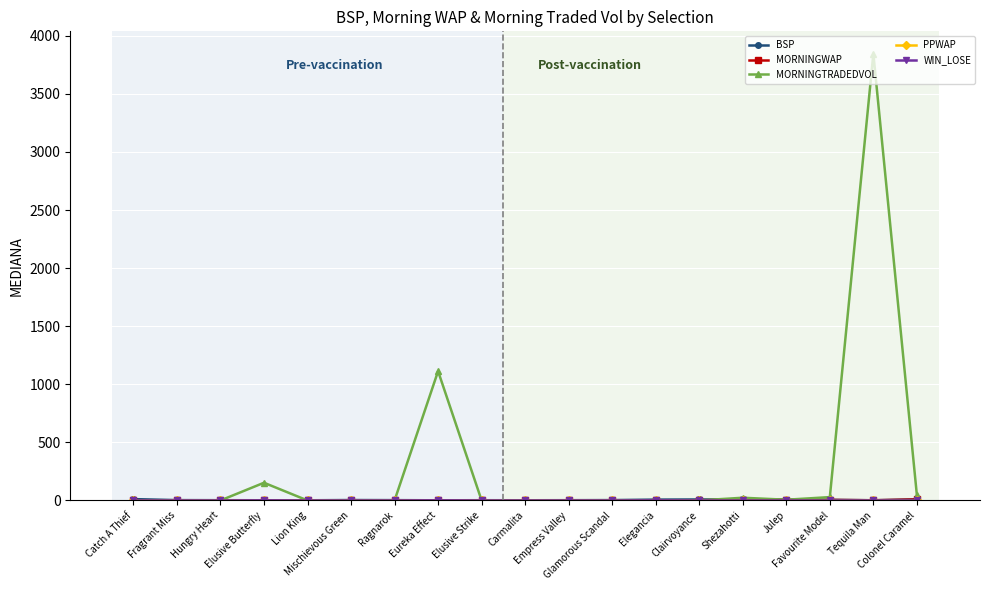

Which series has the largest total across all categories?

MORNINGTRADEDVOL